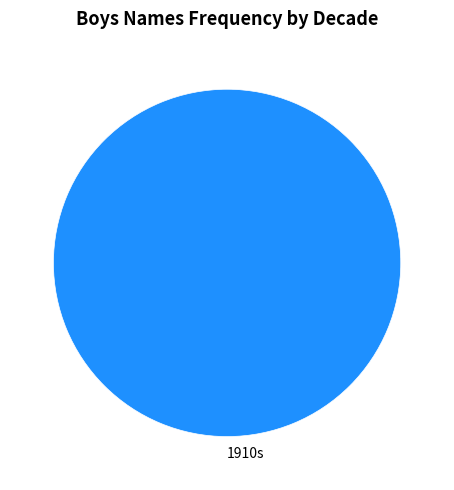

Is it true that 1910s is 100% of the pie?

True